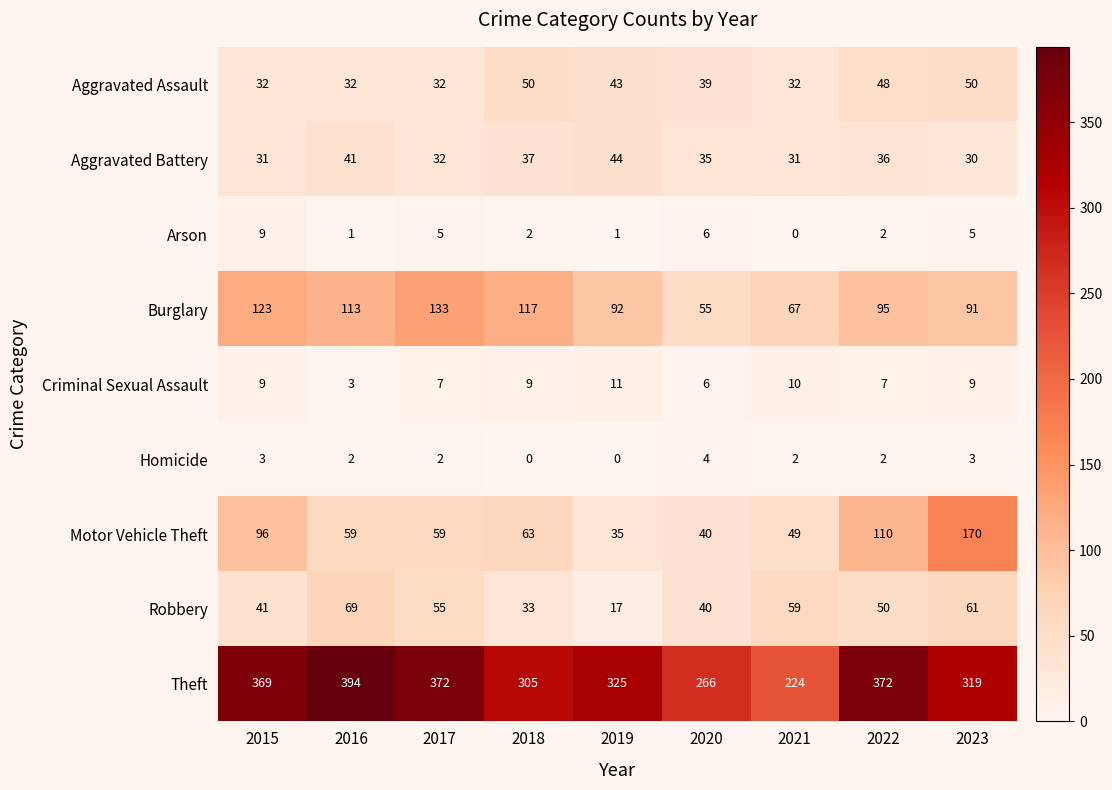

What is the difference between the highest and lowest values at 2018?

305